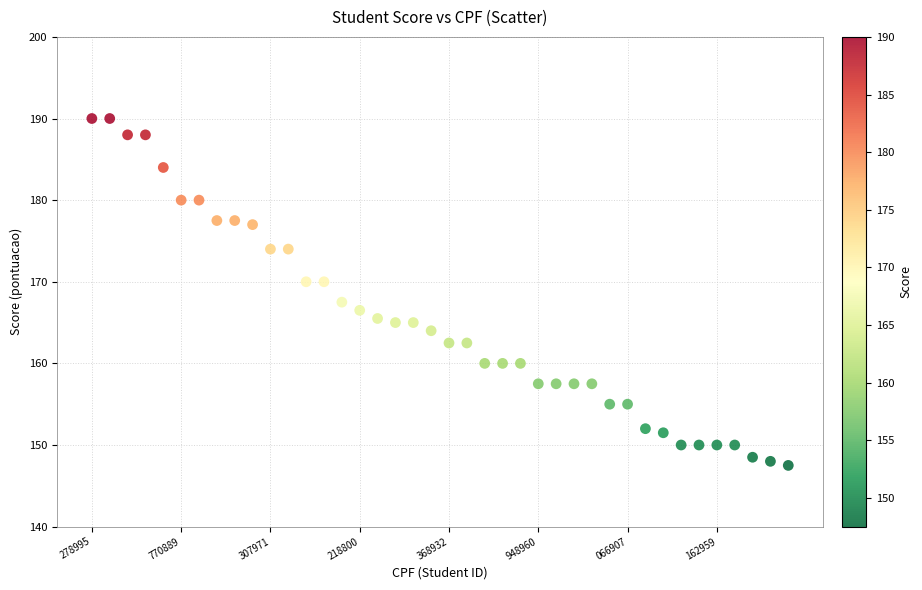

What is the range of Y values (max minus min)?

42.5